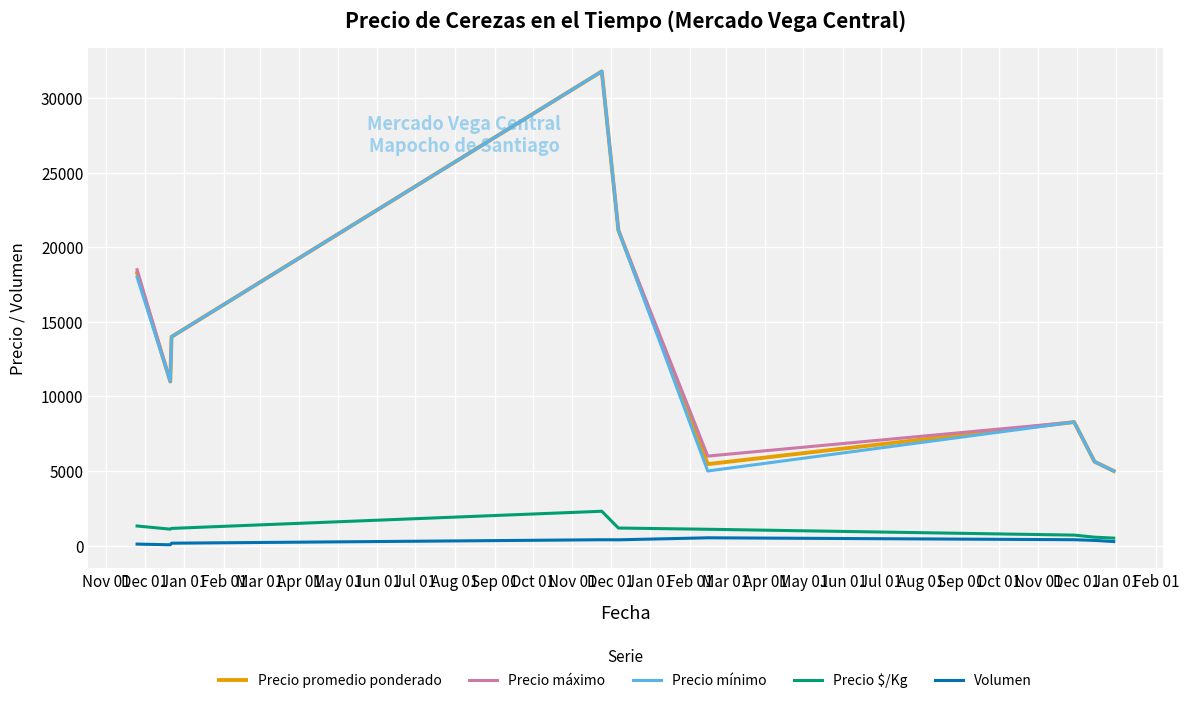

What is the maximum value shown in the chart?

31800.0